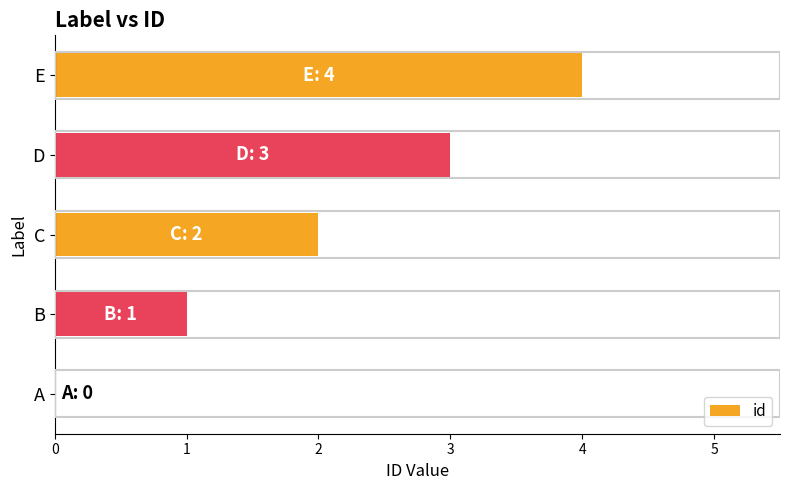

What is the sum of the values at C and D?

5